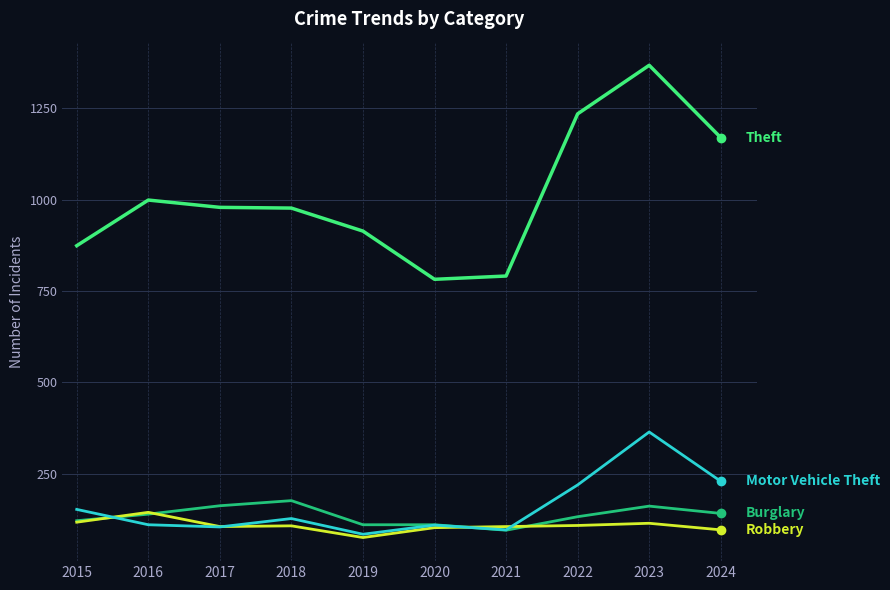

Which category has the highest value across all series?

2023